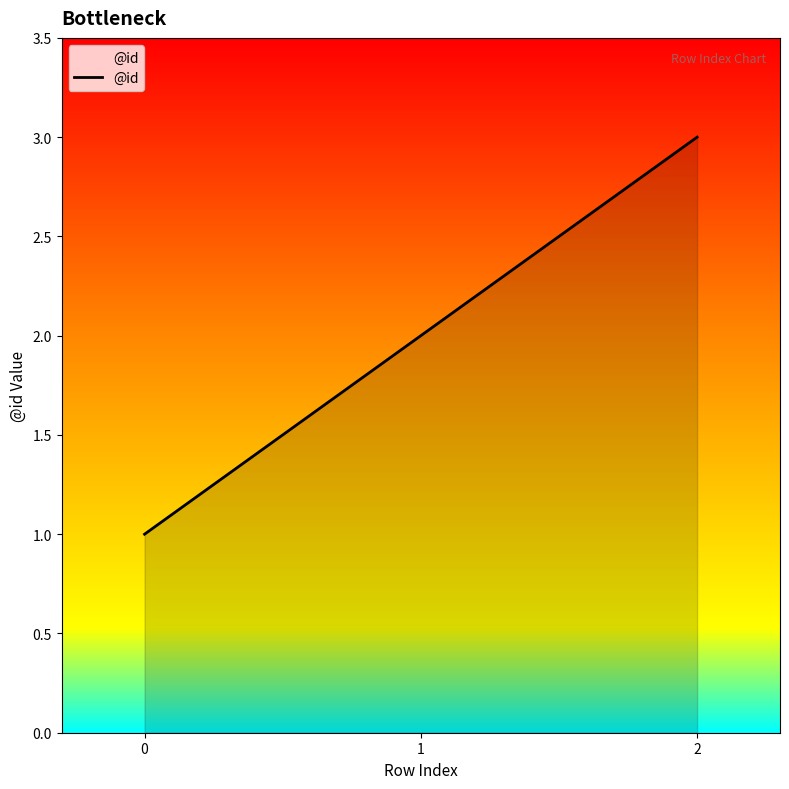

How many lines are shown in the chart?

1